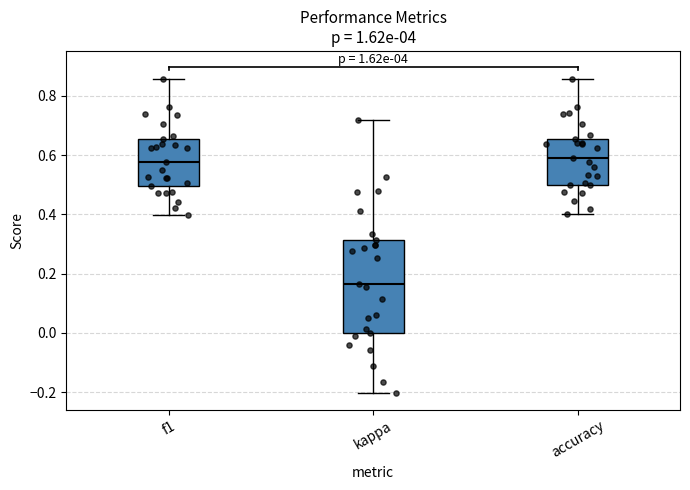

Reading left to right, read every box against the y-axis: the position of its median line, the range the box covers, and the ends of its whiskers. The values are not printed on the chart, so give them approximately, as read against the axis.

f1: median 0.58, box 0.50 to 0.66, whiskers 0.40 to 0.86
kappa: median 0.16, box 0.00 to 0.32, whiskers -0.20 to 0.72
accuracy: median 0.58, box 0.50 to 0.66, whiskers 0.40 to 0.86